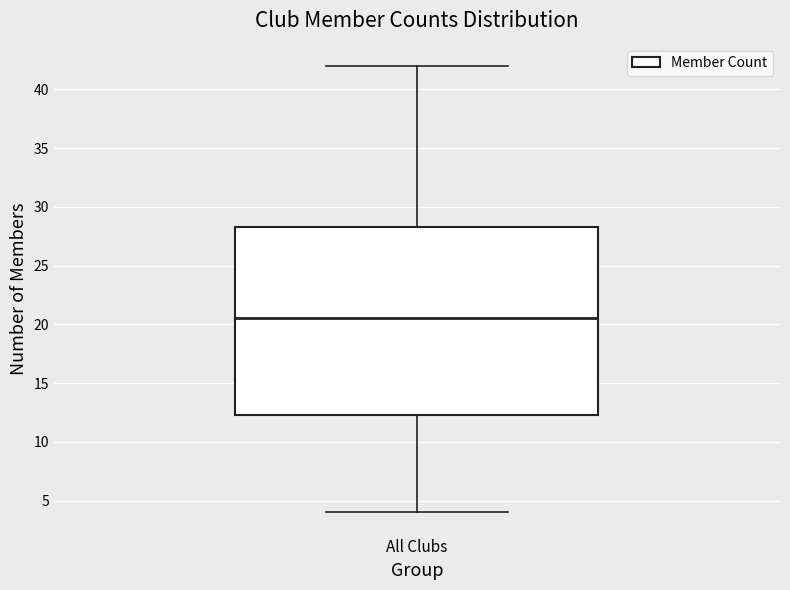

Read this box plot against the y-axis: the position of the median line, the range covered by the box, and the ends of both whiskers. The values are not printed on the chart, so give them approximately, as read against the axis.

median 20.5, box 12.5 to 28.5, whiskers 4.0 to 42.0